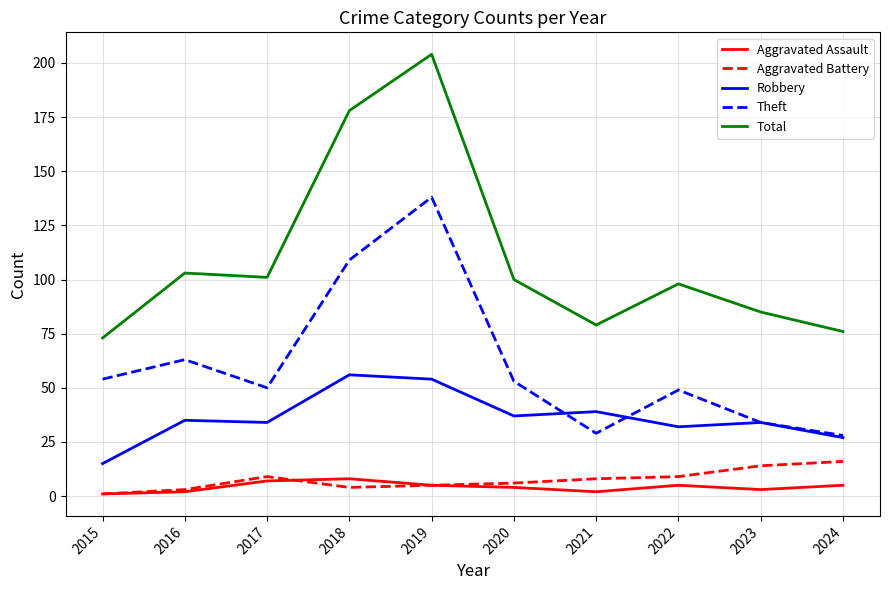

True or false: Total and Aggravated Battery intersect in this chart.

False